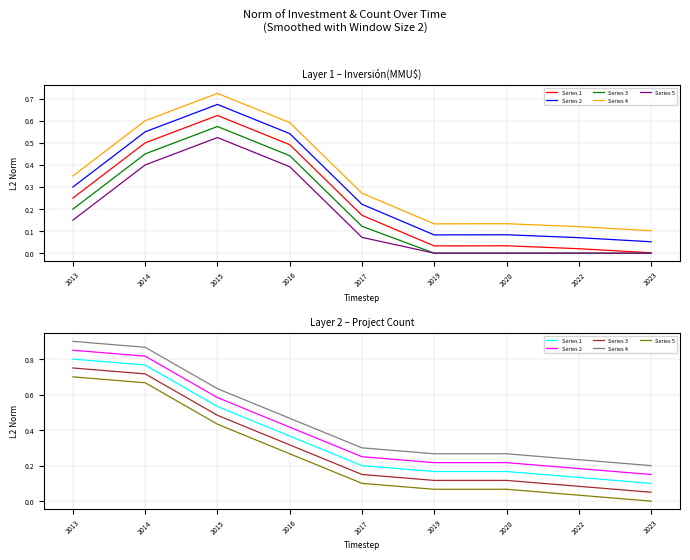

What are all the series names shown in the legend?

Series 1, Series 2, Series 3, Series 4, Series 5